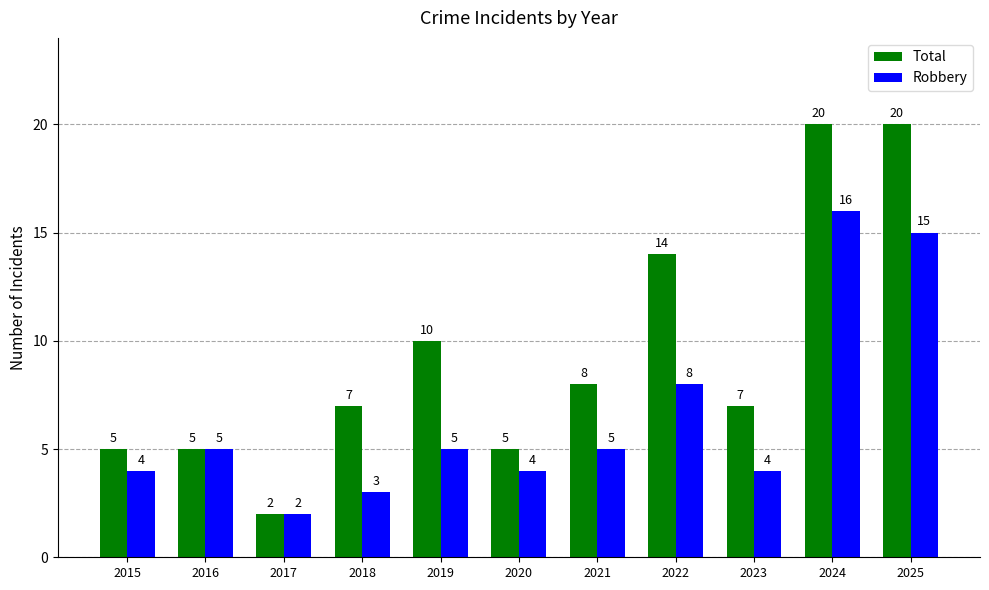

How many bars are there in total?

22